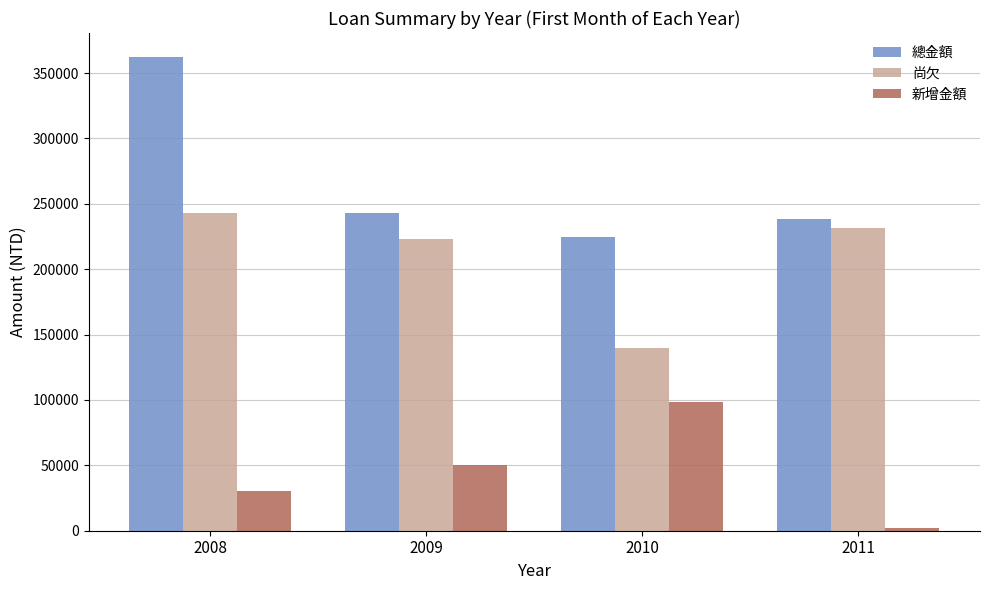

What is the value of the 尚欠 bar at the 4th from the left?

231774